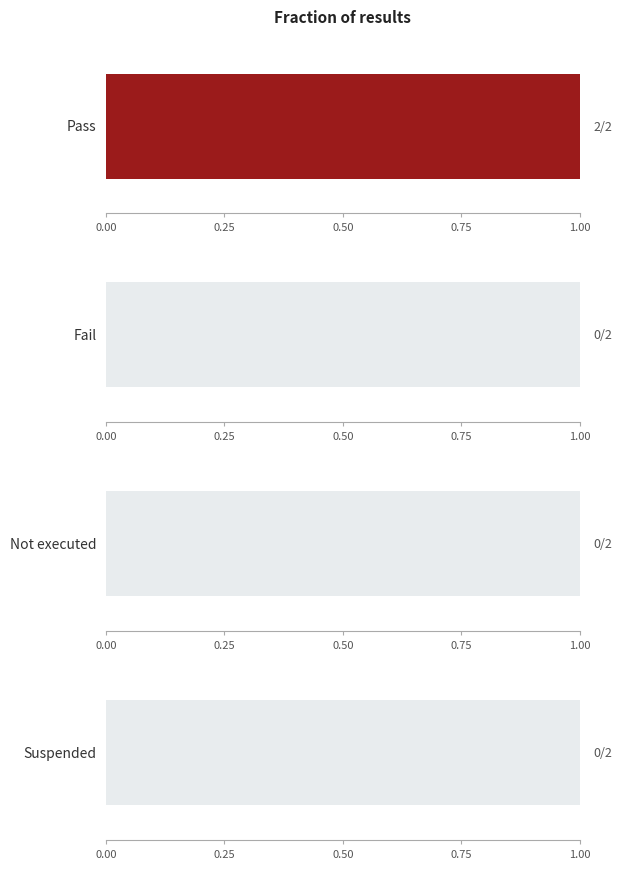

How many bars are there in total?

4